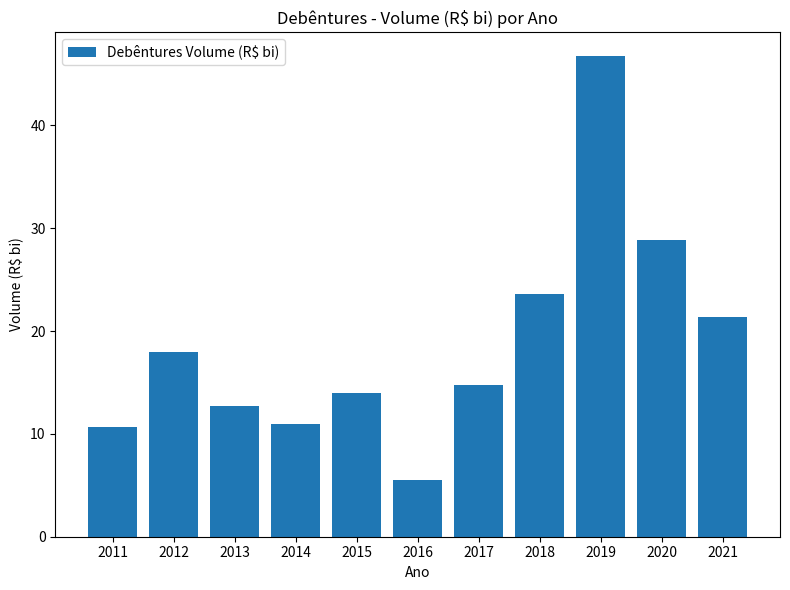

Reading left to right, what are all the values shown in this chart?

10.6	17.9	12.7	11.0	14.0	5.5	14.8	23.6	46.7	28.9	21.3